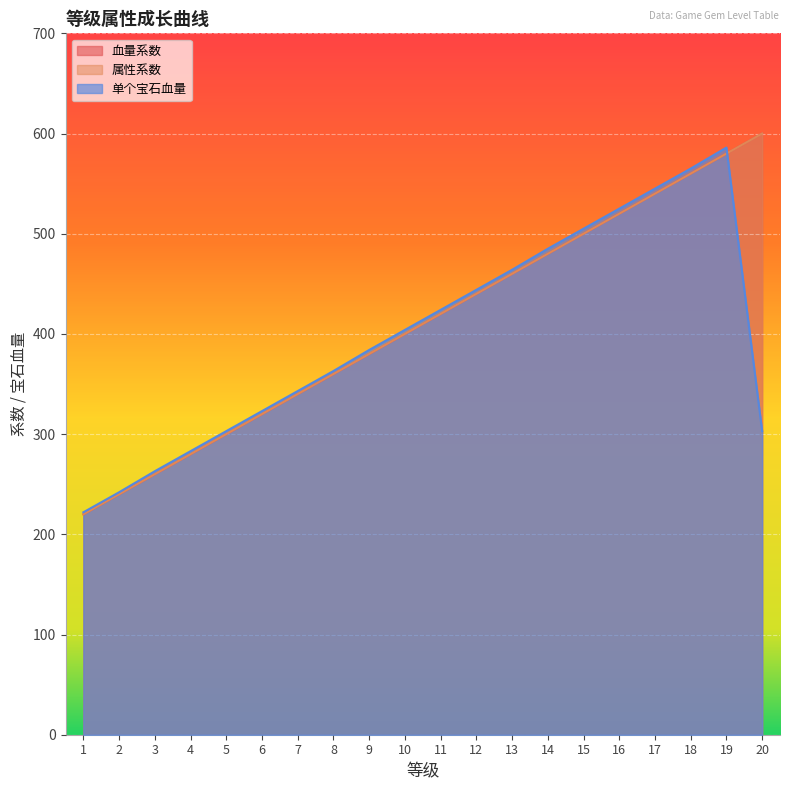

Is it true that 单个宝石血量 equals 405 at 2?

False